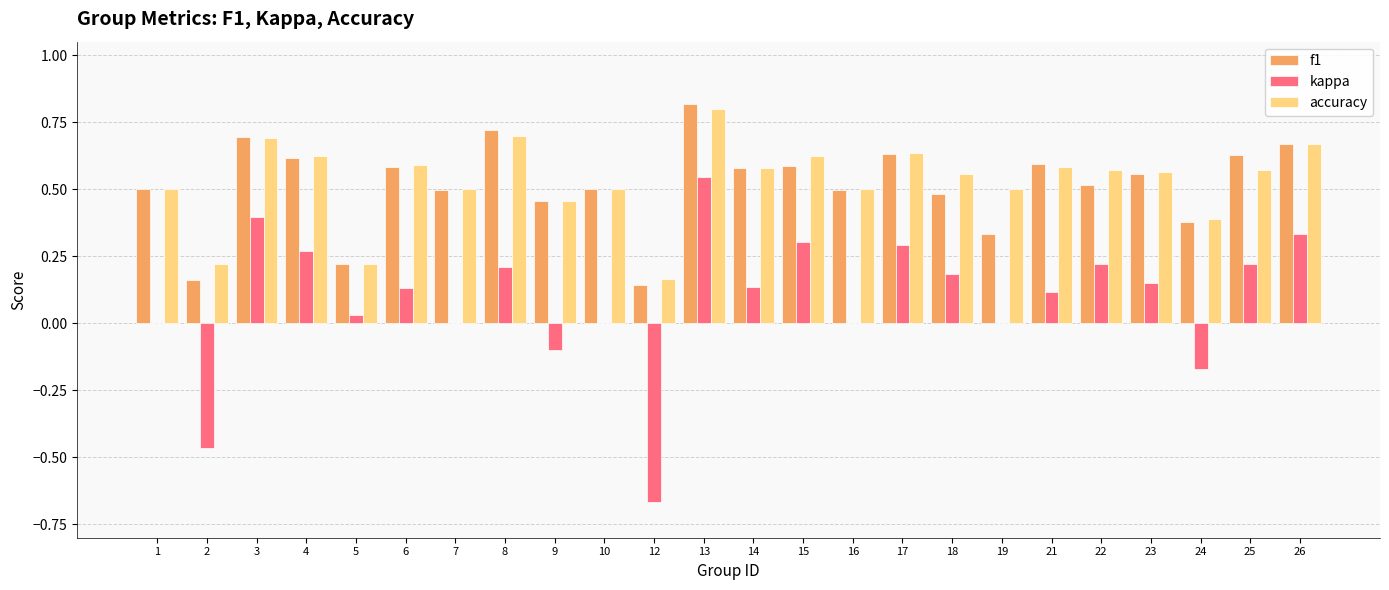

Is the value of kappa at 24 greater than the value of accuracy at 16?

No